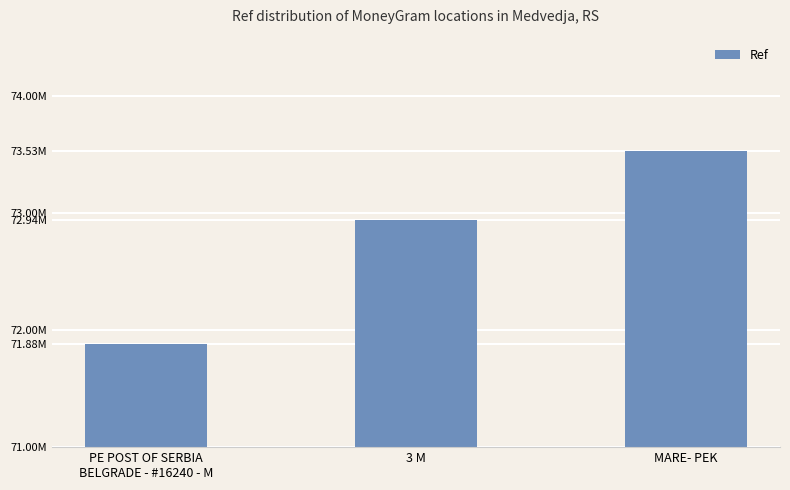

What is the label of the 3rd bar from the right?

PE POST OF SERBIA
BELGRADE - #16240 - M